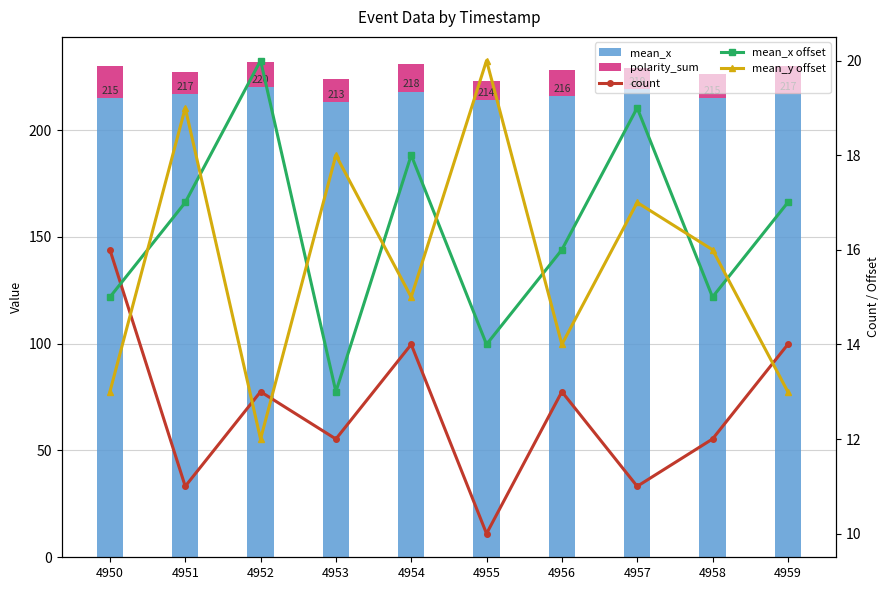

Reading right to left, what are all the values shown in this chart?

mean_x: 217	215	219	216	214	218	213	220	217	215
polarity_sum: 13	11	10	12	9	13	11	12	10	15
count: 14	12	11	13	10	14	12	13	11	16
mean_x offset: 17	15	19	16	14	18	13	20	17	15
mean_y offset: 13	16	17	14	20	15	18	12	19	13